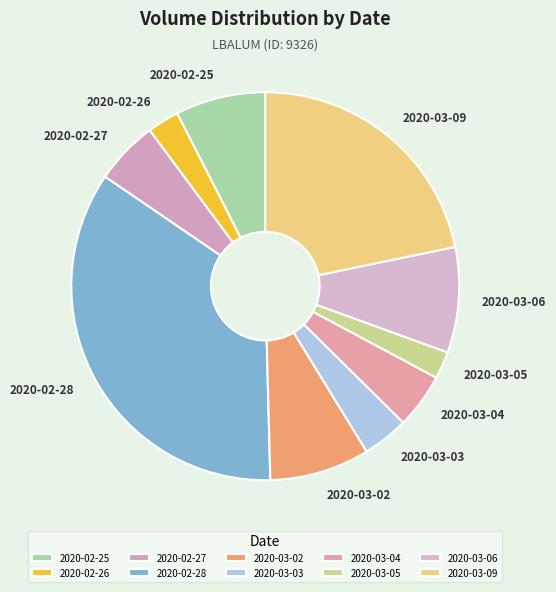

How many segments does this pie chart have?

10